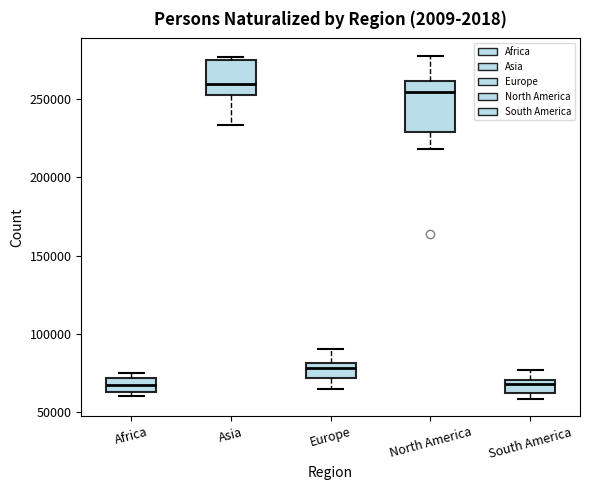

Reading left to right, transcribe this box plot: for each box, give where its median line is, the range the box spans, and where its two whiskers end, as read against the y-axis. The values are not printed on the chart, so give them approximately, as read against the axis.

Africa: median 65000 (inside the box), box 65000 to 70000, whiskers 60000 to 75000
Asia: median 260000, box 255000 to 275000, whiskers 235000 to 275000 (just above the box's upper edge)
Europe: median 80000 (inside the box), box 70000 to 80000, whiskers 65000 to 90000
North America: median 255000, box 230000 to 260000, whiskers 220000 to 280000
South America: median 70000 (just below the box's upper edge), box 60000 to 70000, whiskers 60000 (just below the box's lower edge) to 75000